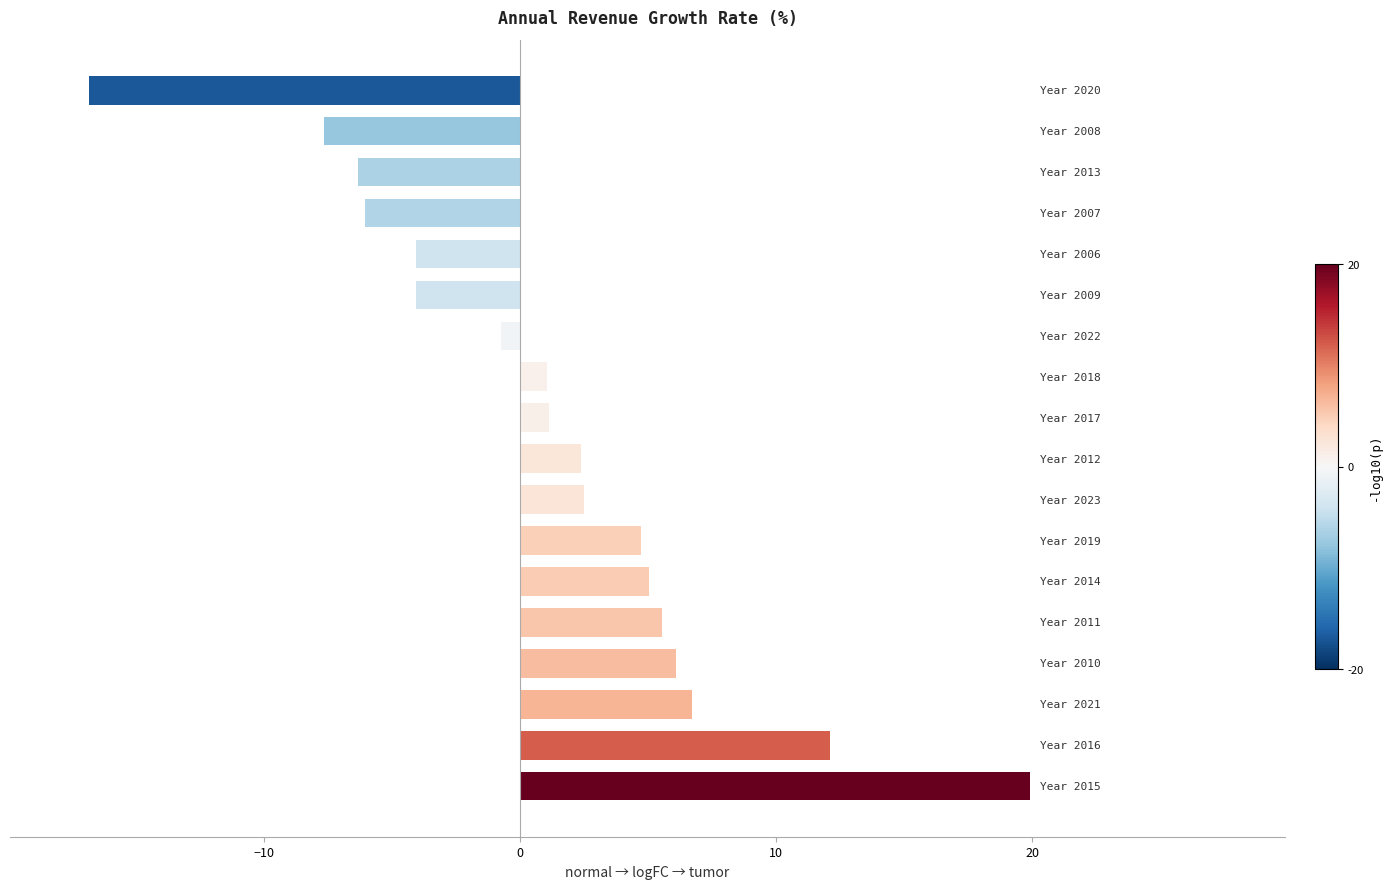

What is the sum of all values?

21.5